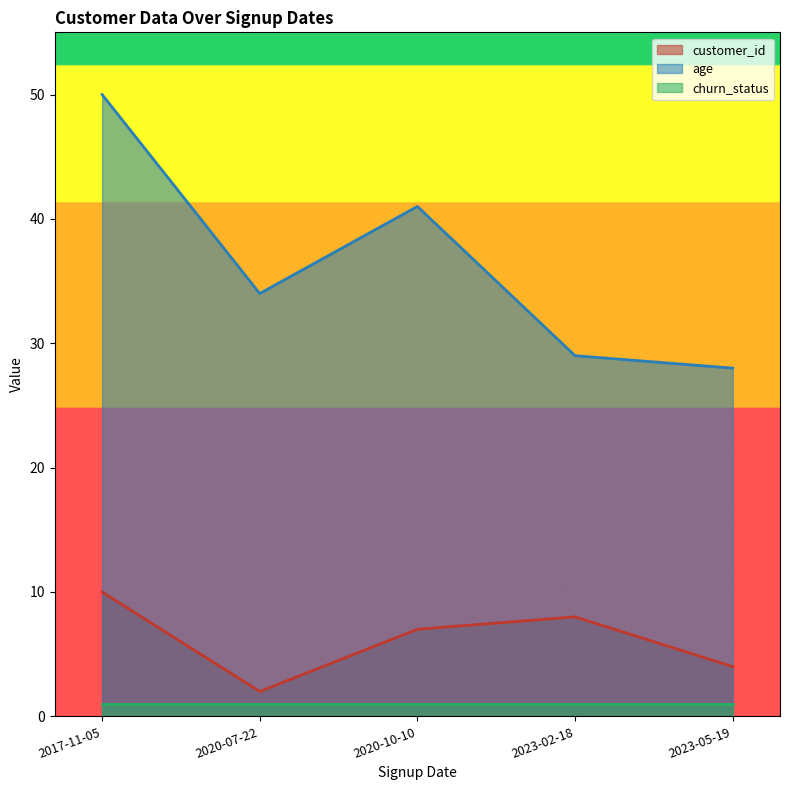

Where is churn_status nearest to the value 1?

2020-07-22